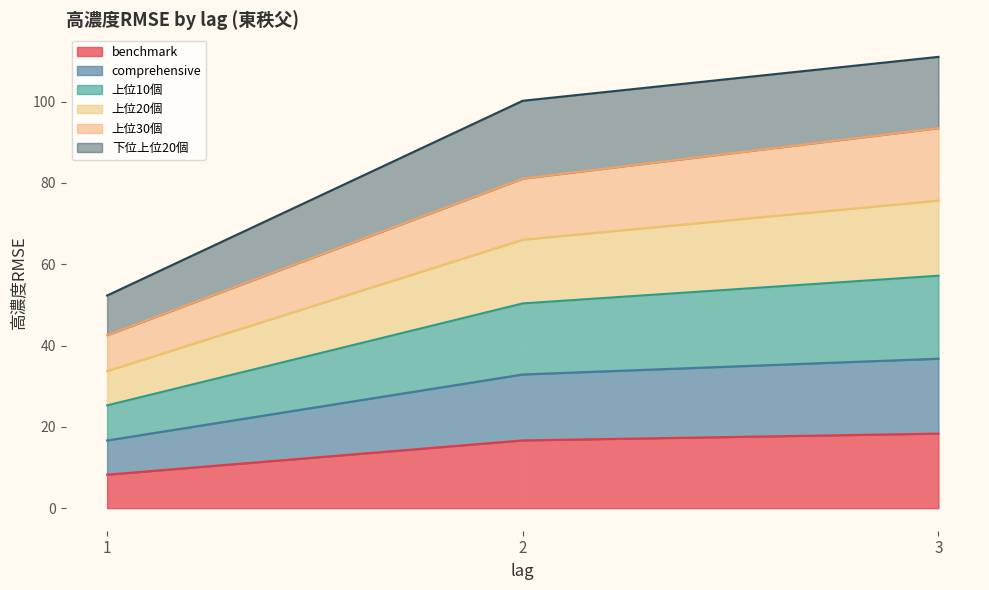

What is the minimum value shown in the chart?

8.2